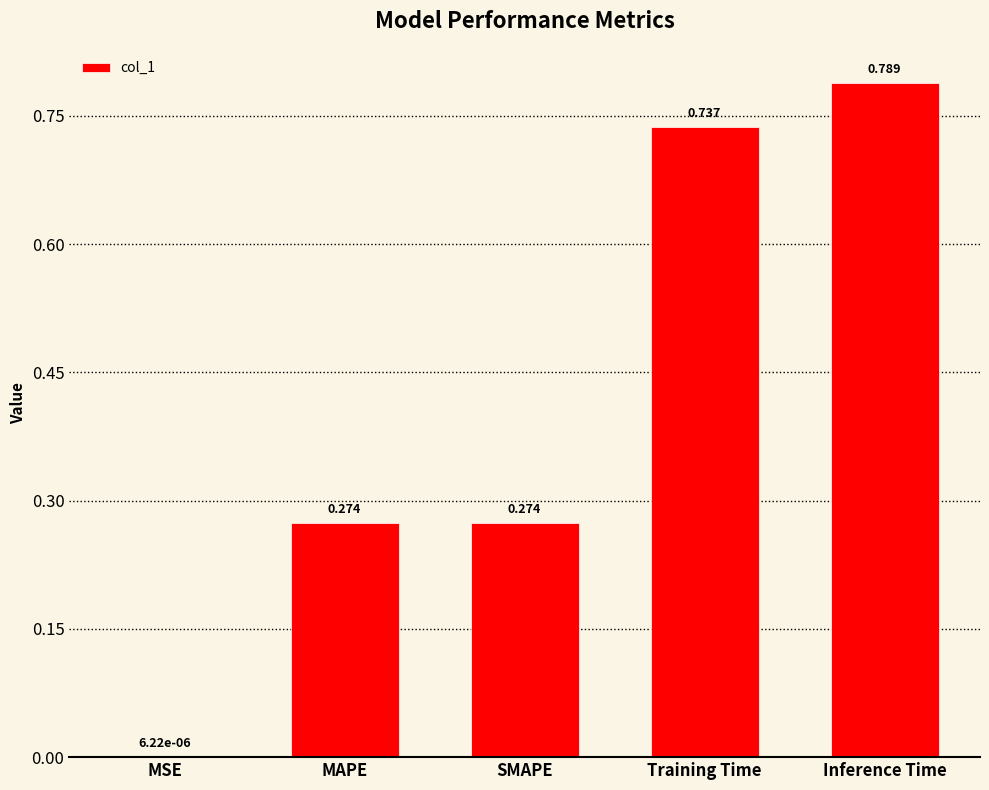

Is it true that the value at SMAPE is 0.1?

False